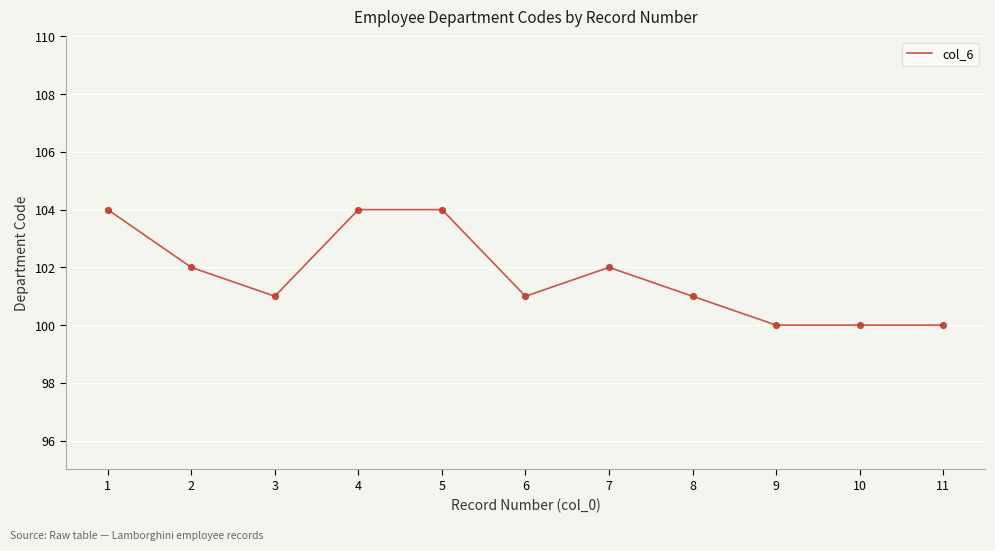

What is the ratio of the value at 7 to the value at 4?

1.0